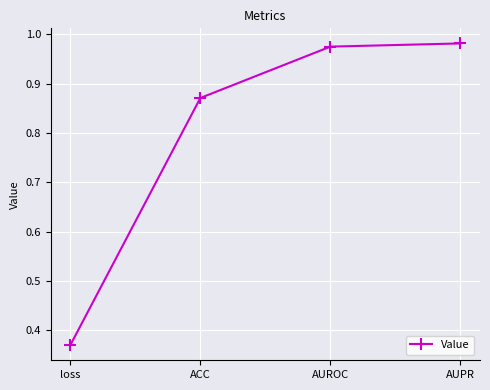

What position from the right is ACC?

3